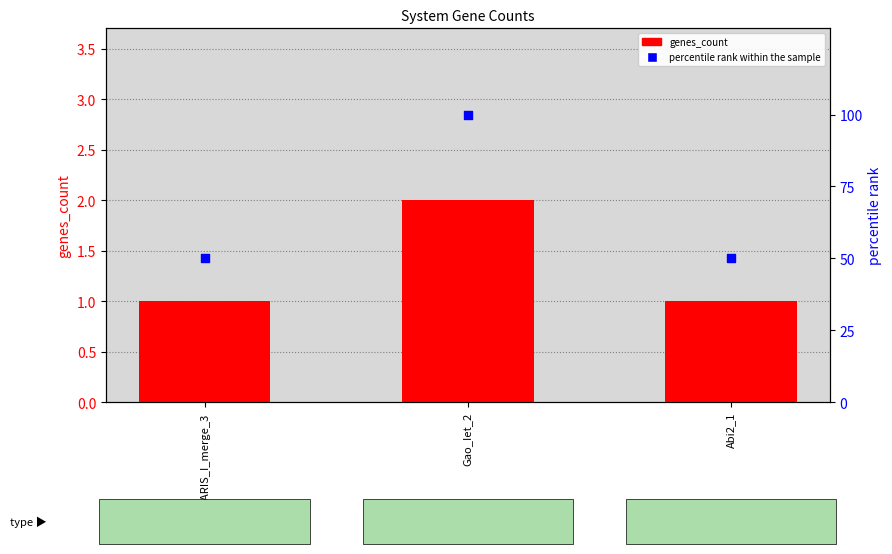

Is the value of percentile rank within the sample at PARIS_I_merge_3 greater than the value of genes_count at PARIS_I_merge_3?

Yes